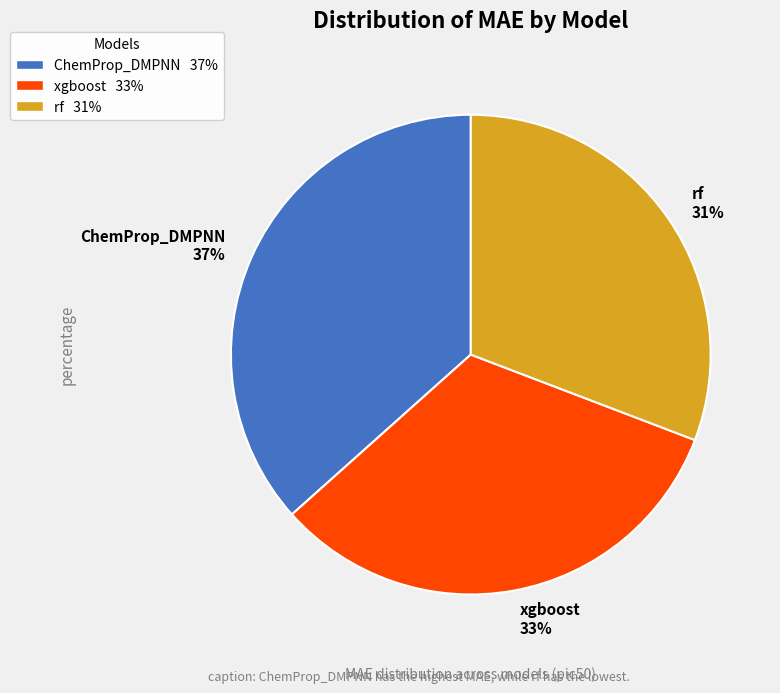

To the nearest percent, what is the difference between the largest and smallest slice percentages?

6%